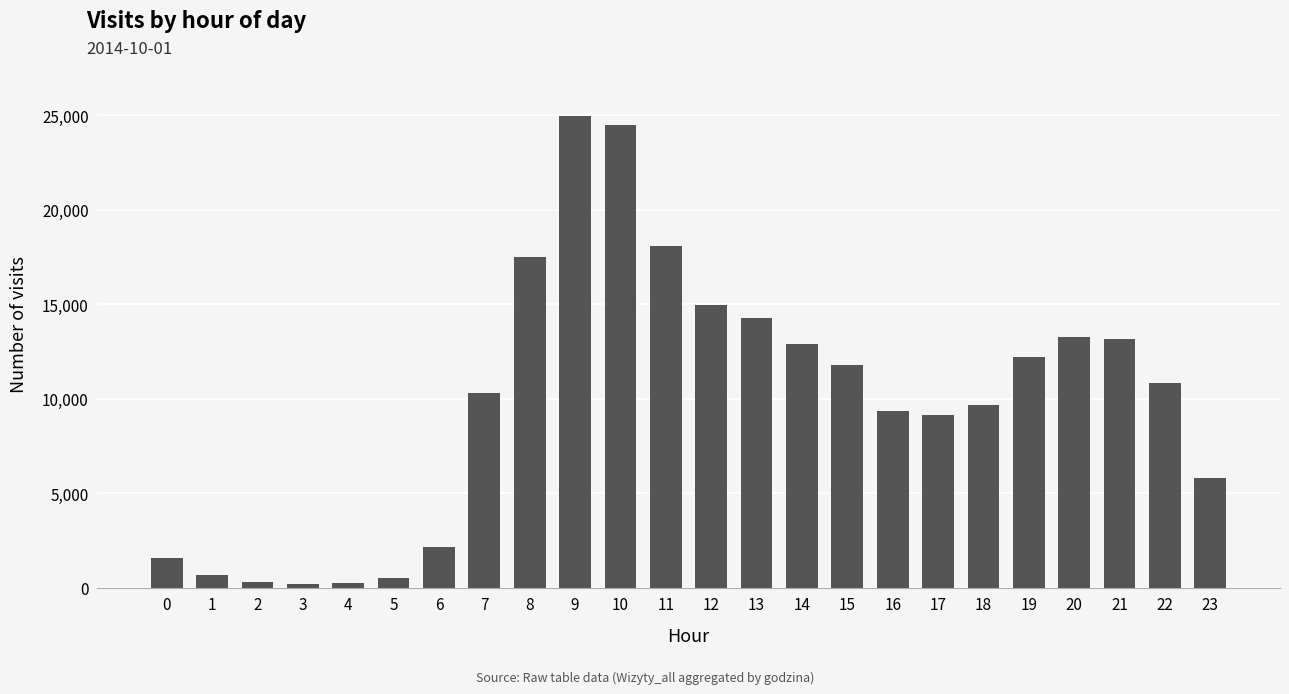

What is the change in value from 6 to 18?

+7537